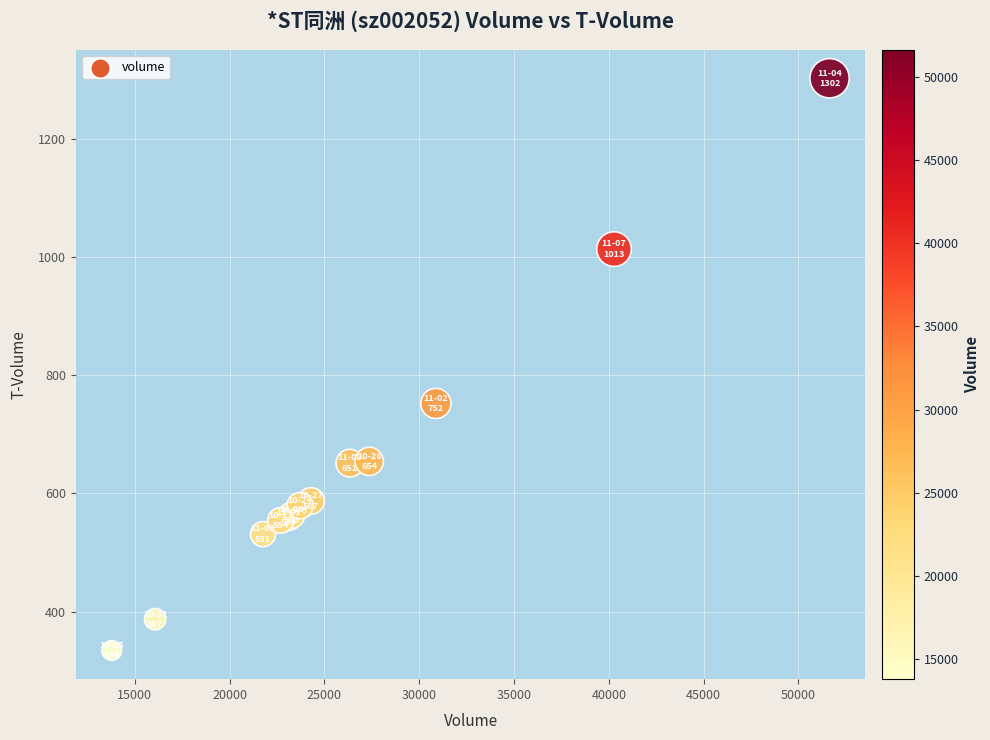

What Y value in the scatter plot is closest to 818?

752